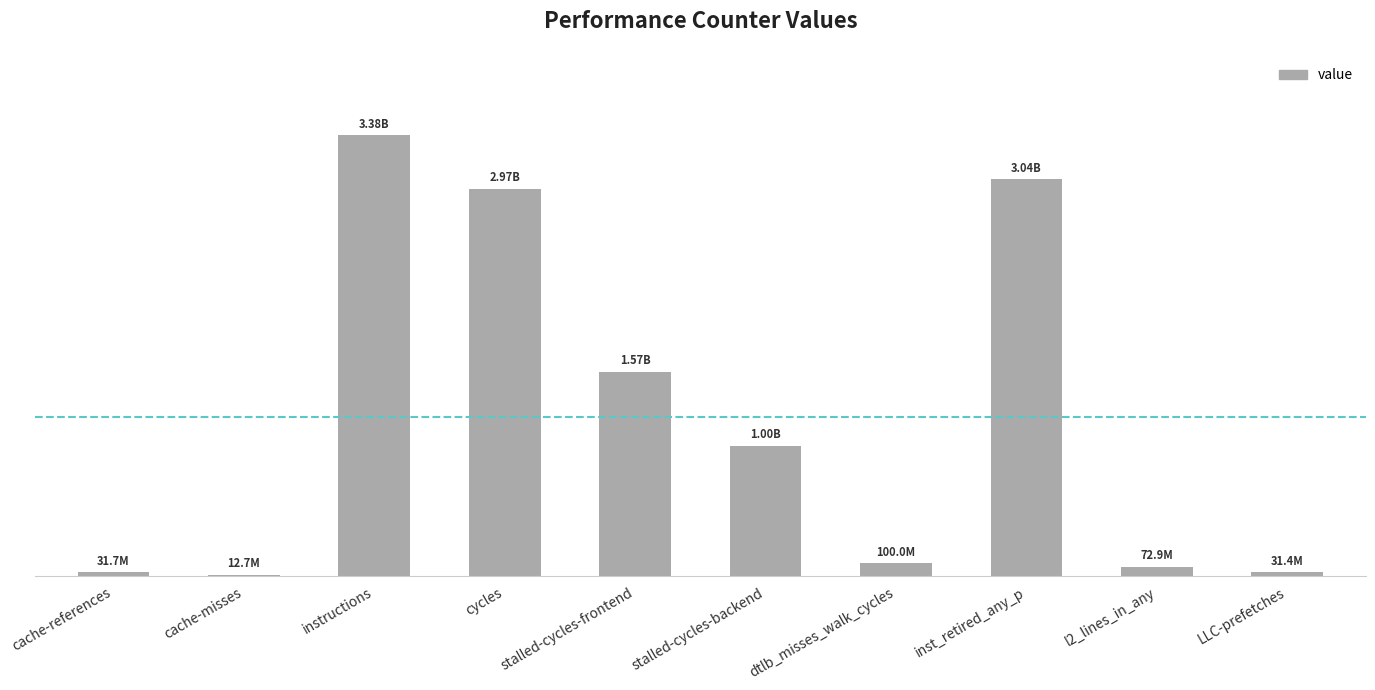

True or false: the data shows 5182276669 at instructions.

False